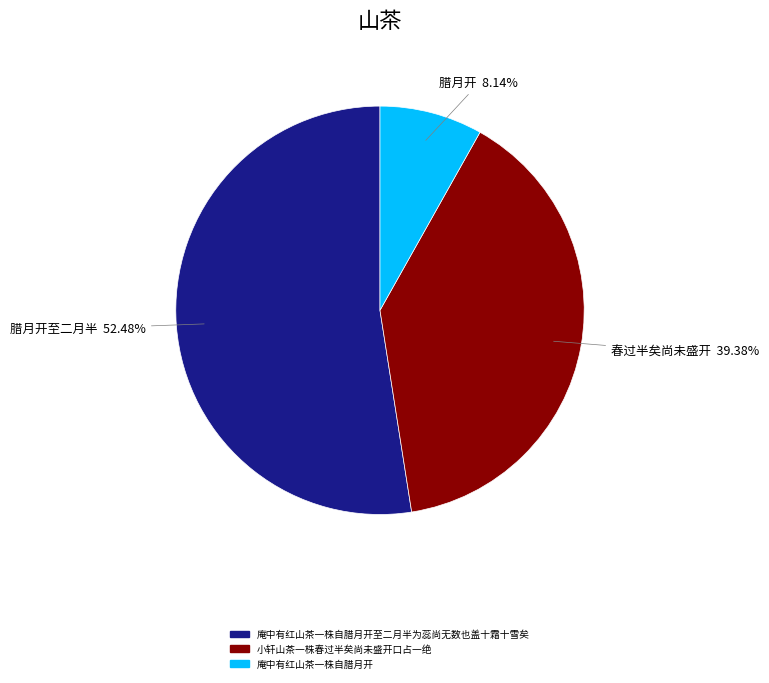

Rank the categories by value from lowest to highest.

腊月开, 春过半矣尚未盛开, 腊月开至二月半